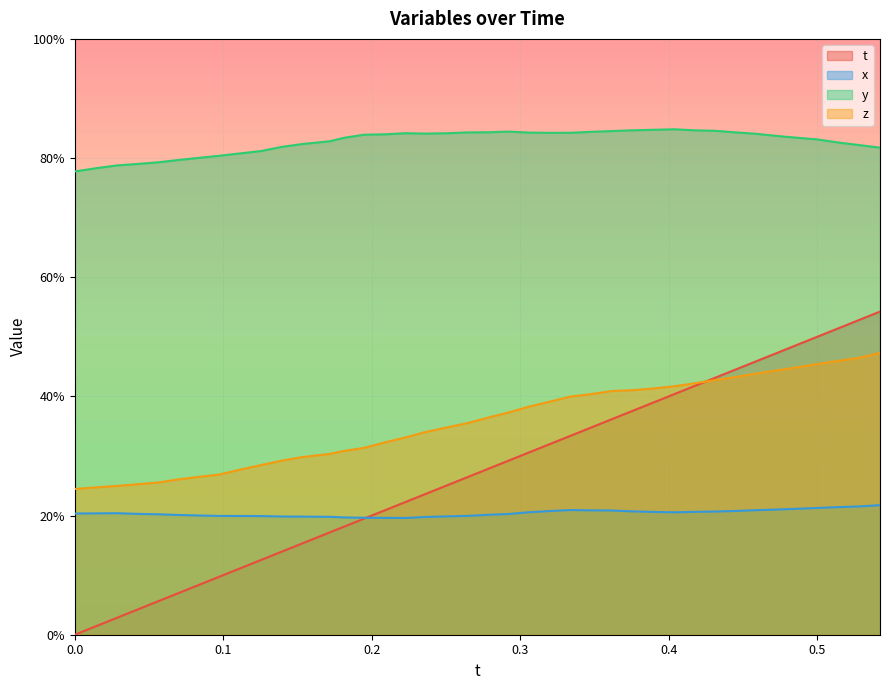

Which has a higher value, 0.3205471 or 0.4037209?

0.4037209